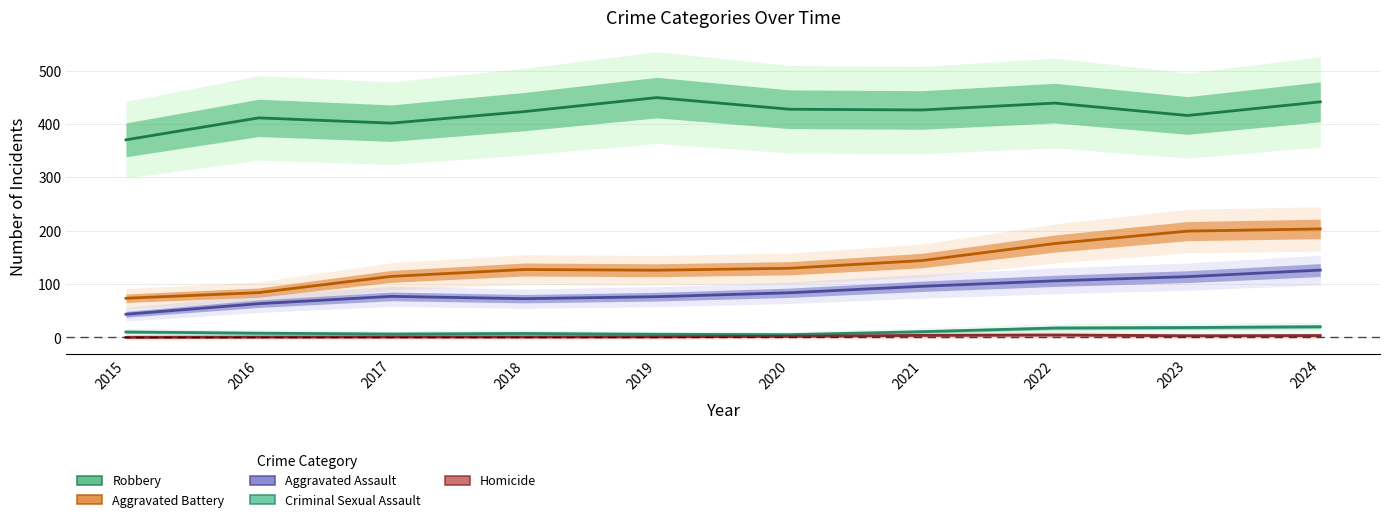

What is the difference between the maximum and minimum values in the Robbery series?

79.1